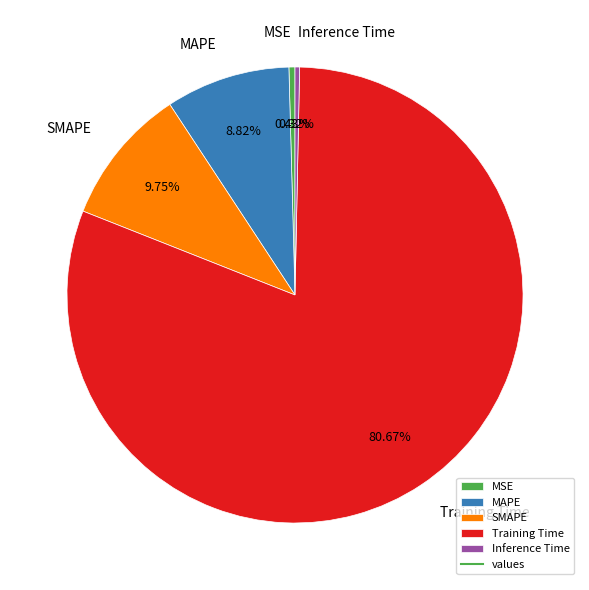

Is there a majority slice in this chart?

Yes